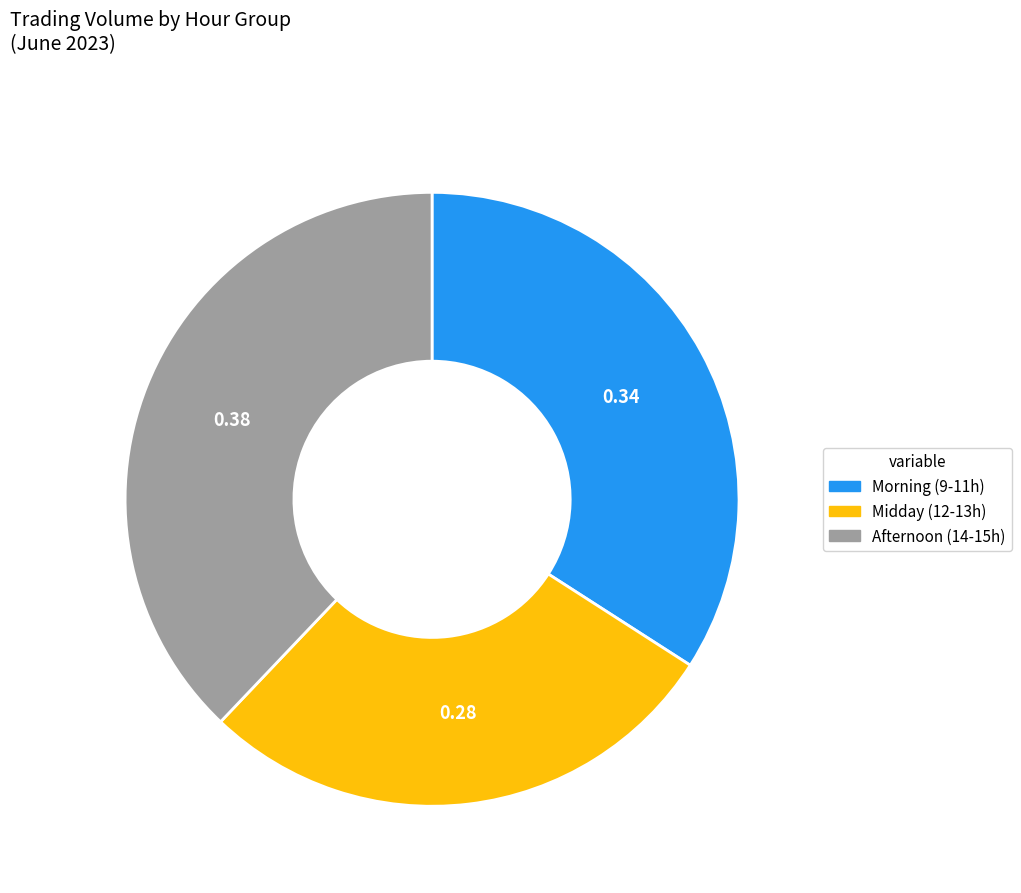

Does any single category account for the majority?

No